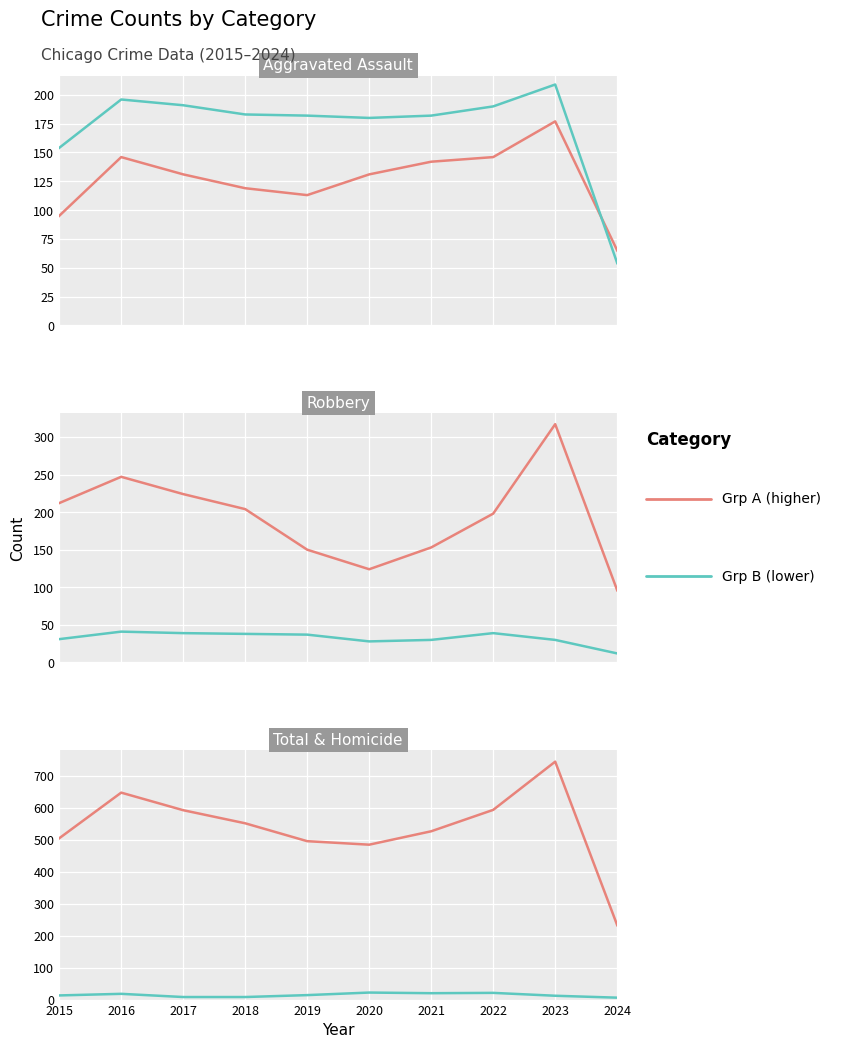

True or false: Criminal Sexual Assault and Total intersect in this chart.

False